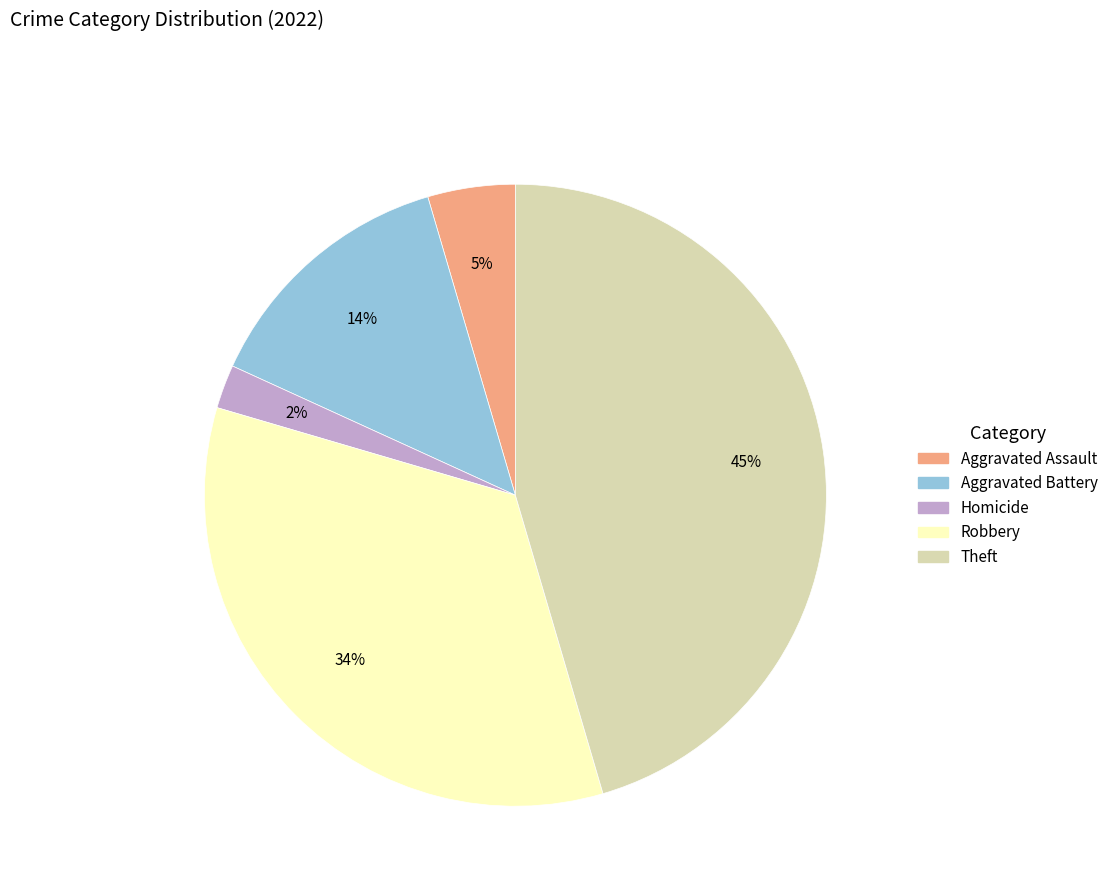

True or false: Aggravated Battery accounts for 14% of the total.

True